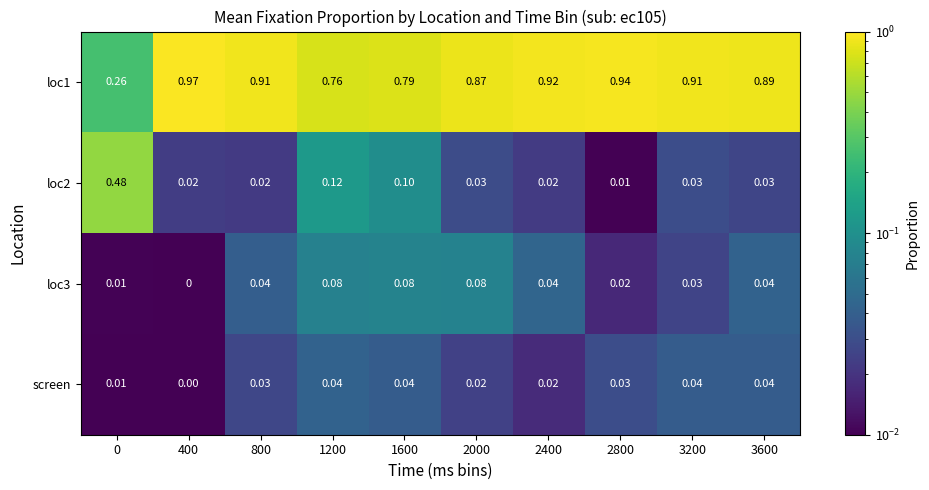

Which series has the largest total across all categories?

loc1